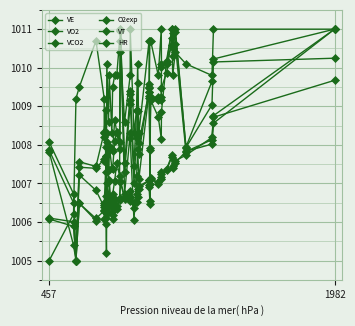

How many values in the VO2 series are below 1008?

15